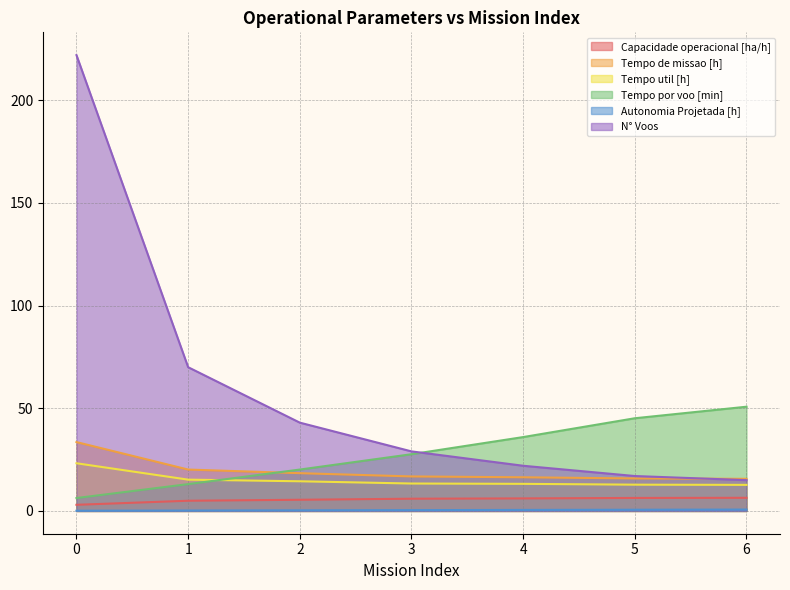

The value of Tempo util [h] at 3 is 21.7. True or false?

False